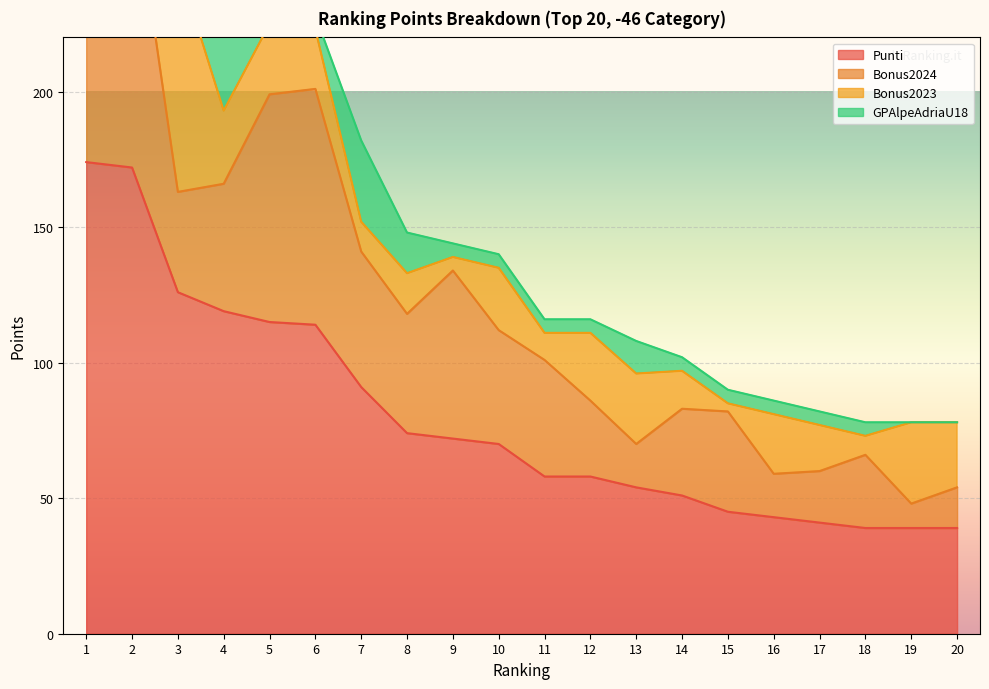

At which category is the sum across all series the highest?

1